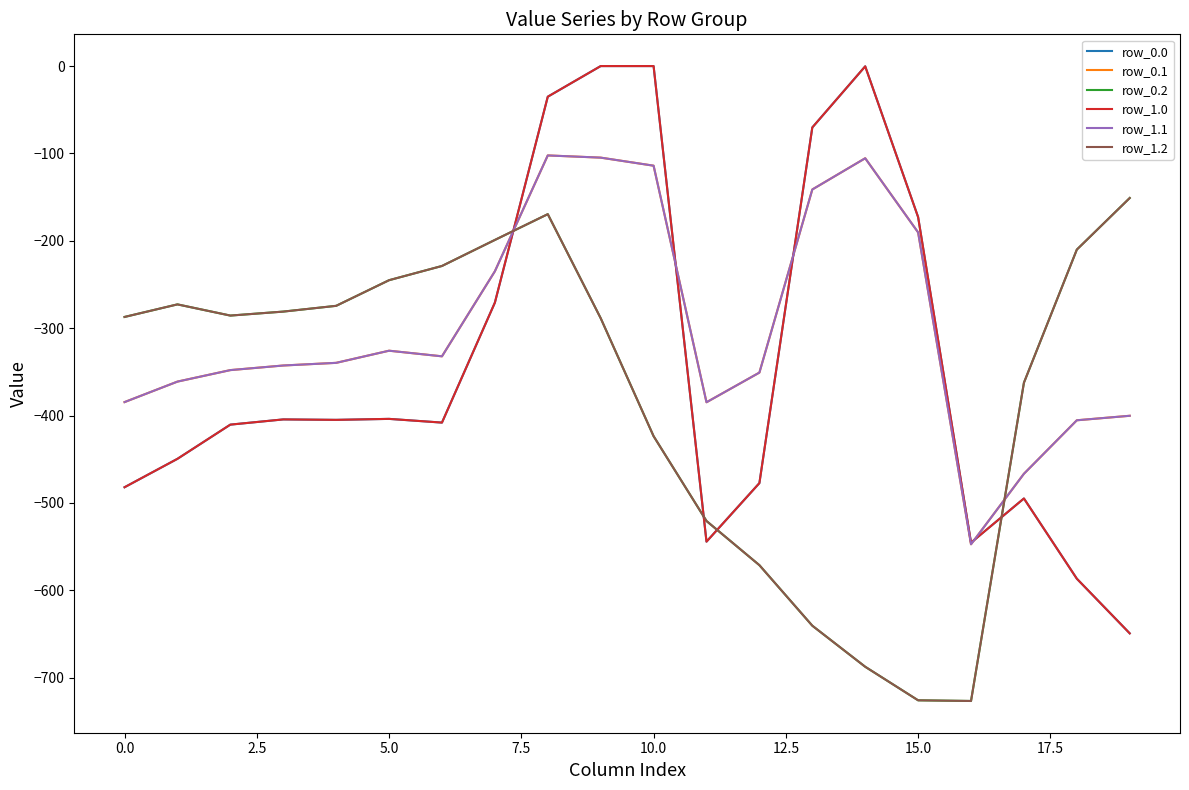

Reading left to right, extract all data points from this chart.

row_0.0: -482.0	-449.5	-410.3	-404.4	-404.9	-403.8	-408.0	-270.7	-35.0	0.0	0.0	-544.3	-477.2	-70.2	-0.3	-172.8	-545.4	-494.8	-586.7	-649.2
row_0.1: -384.6	-361.1	-347.9	-342.7	-339.6	-325.7	-332.2	-234.9	-102.3	-104.8	-114.0	-384.7	-350.8	-141.2	-105.5	-190.4	-547.3	-466.6	-405.4	-400.2
row_0.2: -287.1	-272.7	-285.5	-281.0	-274.4	-245.0	-228.8	-199.0	-169.5	-288.5	-423.5	-520.6	-571.2	-640.4	-687.4	-725.8	-726.6	-362.4	-210.0	-151.0
row_1.0: -482.0	-449.5	-410.3	-404.4	-404.9	-403.8	-408.0	-270.7	-35.0	0.0	0.0	-544.3	-477.2	-70.2	-0.3	-172.8	-545.4	-494.8	-586.7	-649.2
row_1.1: -384.6	-361.1	-347.9	-342.7	-339.6	-325.7	-332.2	-234.9	-102.3	-104.8	-114.0	-384.7	-350.8	-141.2	-105.5	-190.4	-547.3	-466.6	-405.4	-400.2
row_1.2: -287.1	-272.7	-285.5	-281.0	-274.4	-245.0	-228.8	-199.0	-169.5	-288.5	-423.5	-520.6	-571.2	-640.4	-687.4	-725.8	-726.6	-362.4	-210.0	-151.0